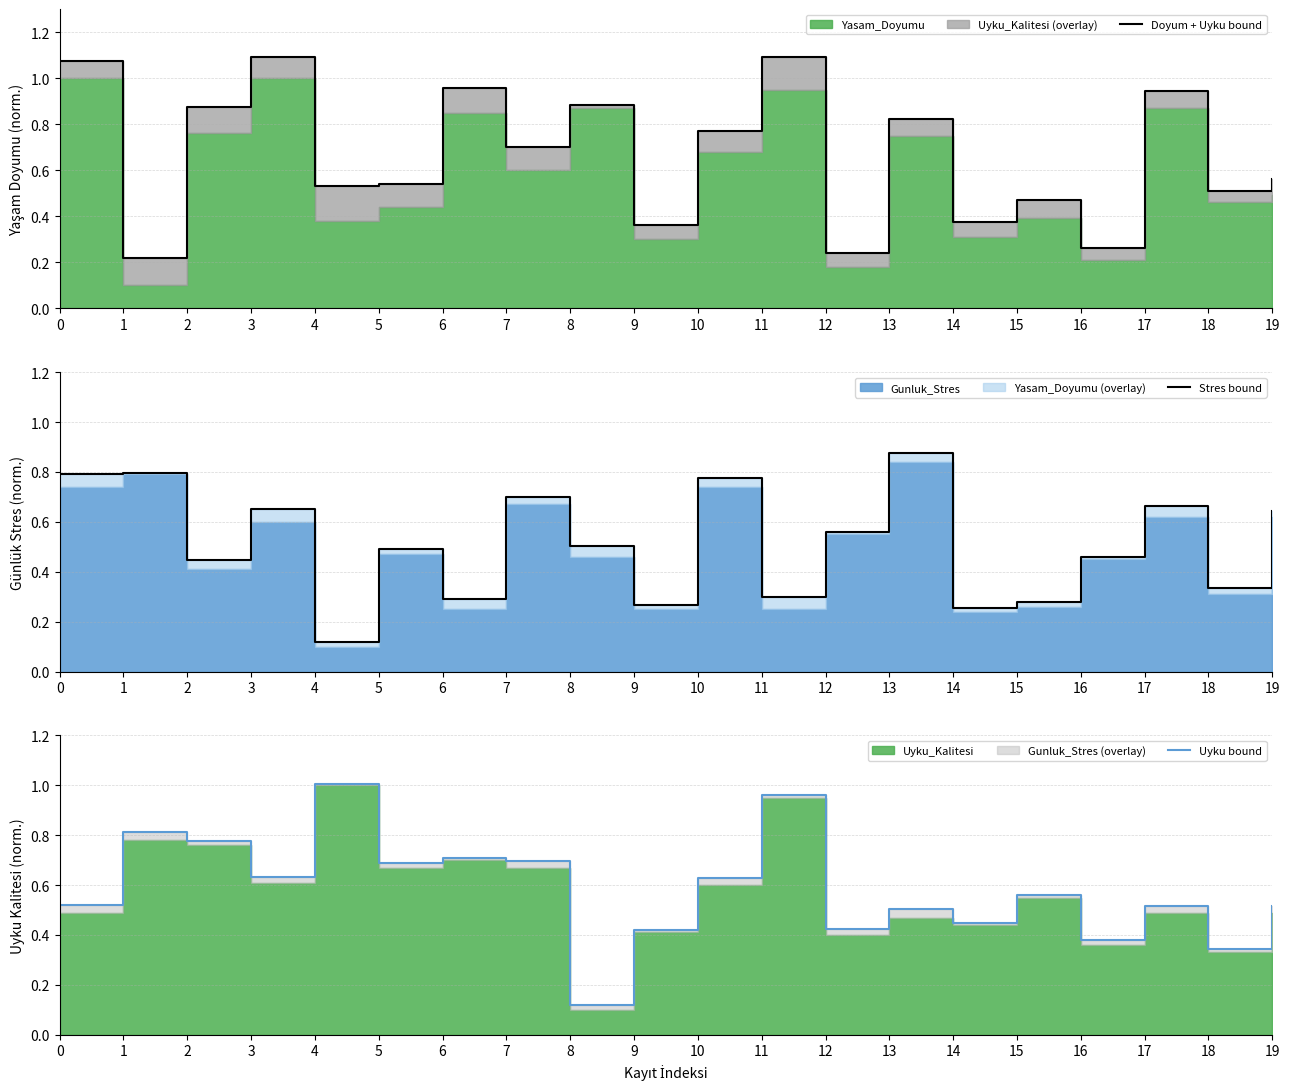

What is the value of the Stres bound point at the 16th from the left?

0.3